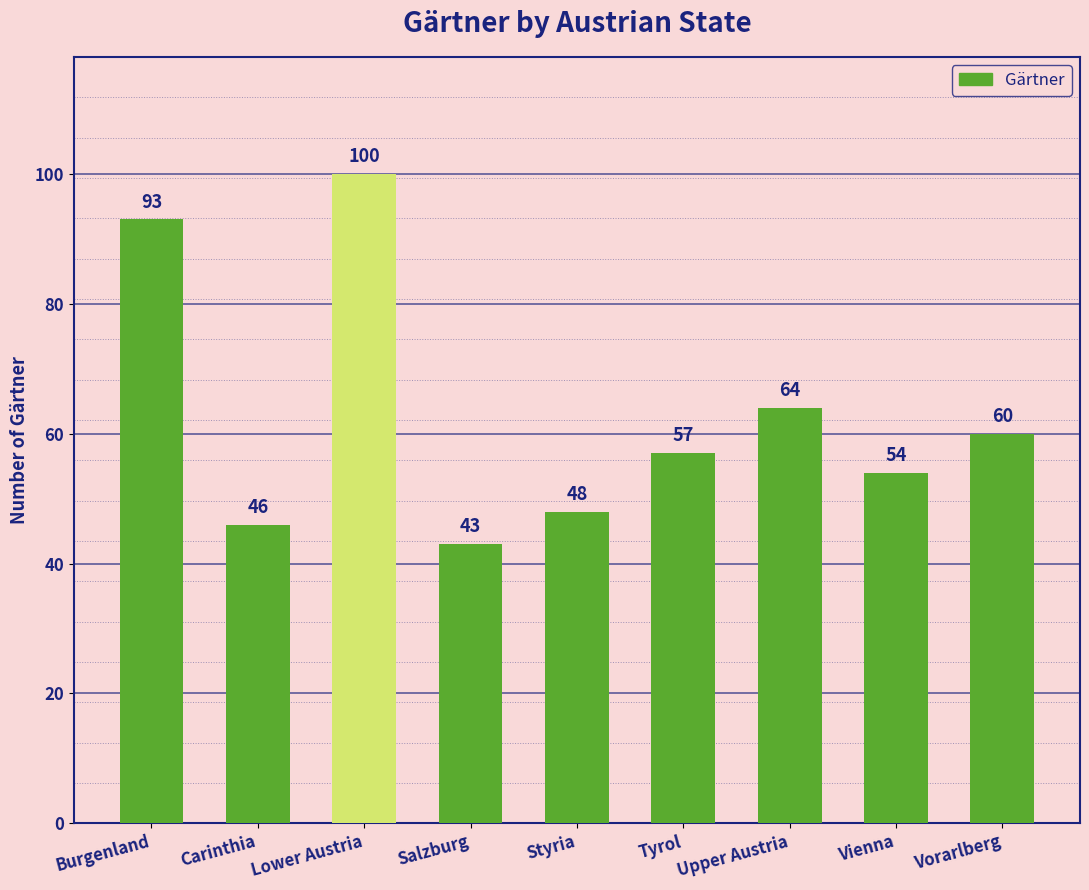

How many series are shown in this chart?

1